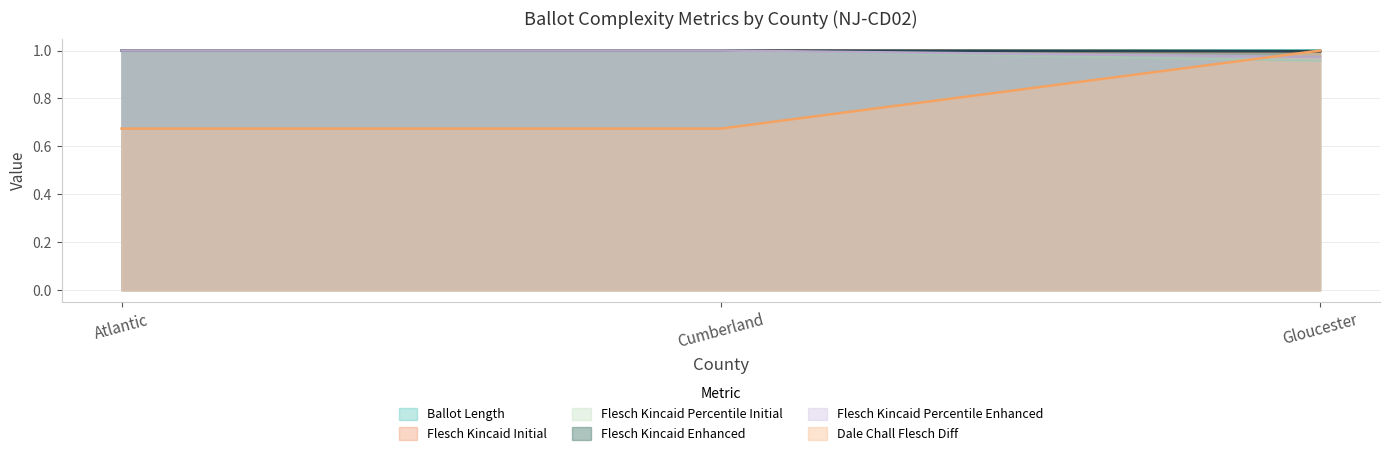

Reading left to right, list all the values displayed in this chart.

ballot_length: 1.0	1.0	1.0
flesch_kincaid_initial: 1.0	1.0	1.0
flesch_kincaid_percentile_initial: 1.0	1.0	1.0
flesch_kincaid_enhanced: 1.0	1.0	1.0
flesch_kincaid_percentile_enhanced: 1.0	1.0	1.0
dale_chall_flesch_diff: 0.7	0.7	1.0